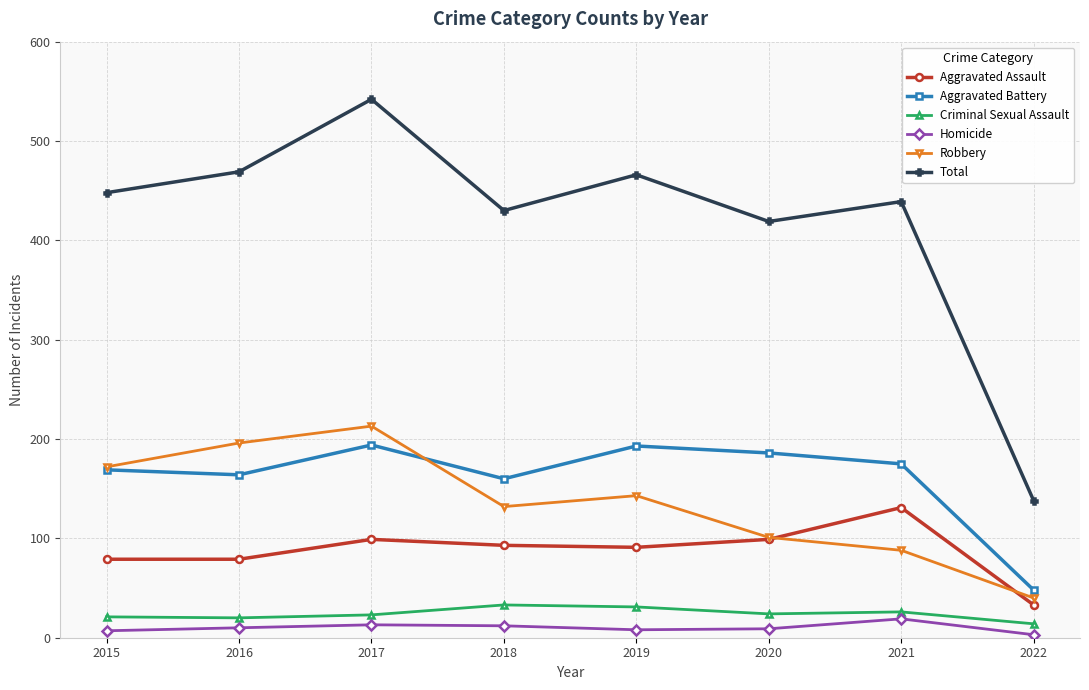

What is the greatest value displayed?

542